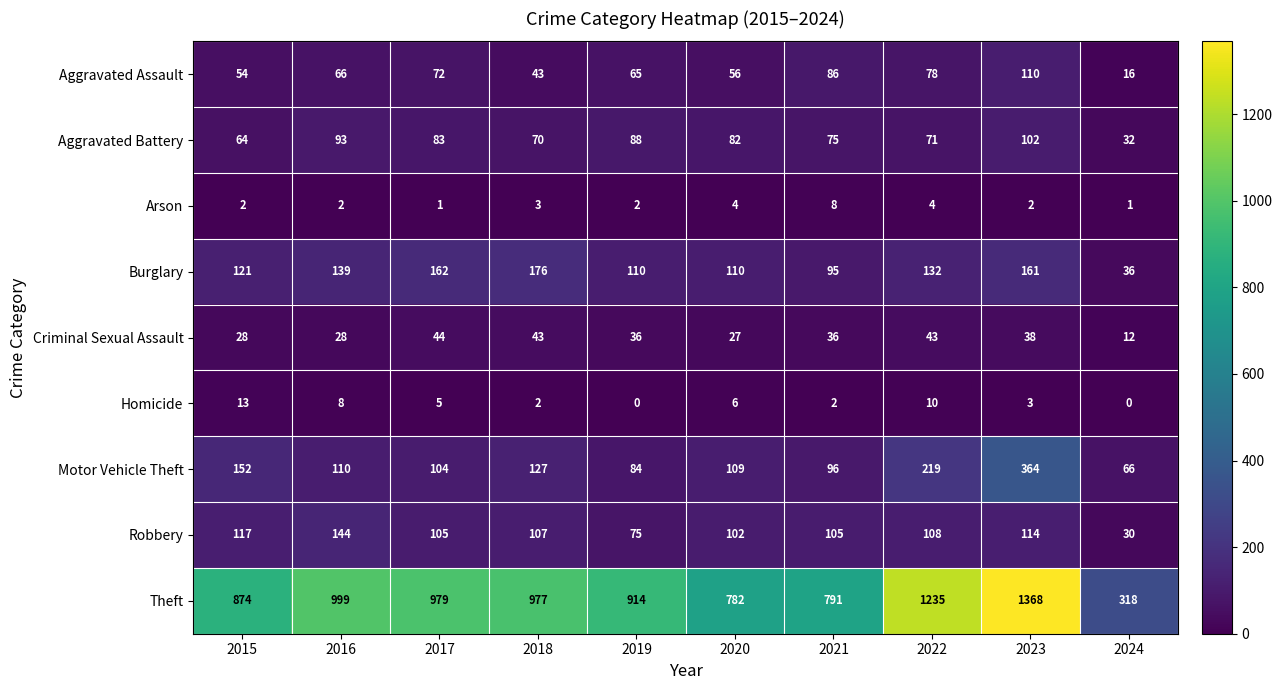

Is it true that Motor Vehicle Theft equals 496 at 2023?

False